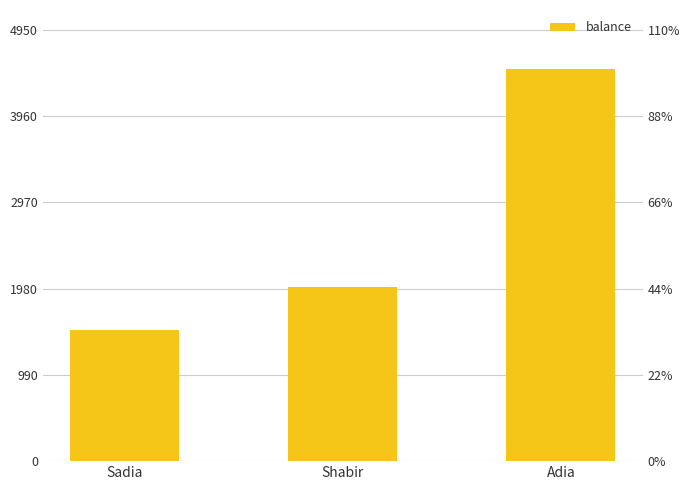

How many bars are there in total?

3